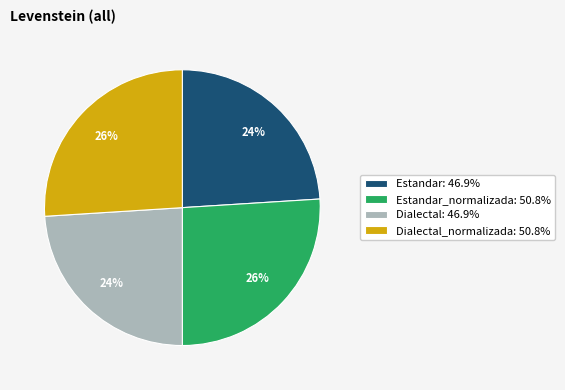

What percentage is the Estandar: 46.9% slice, to the nearest percent?

24%